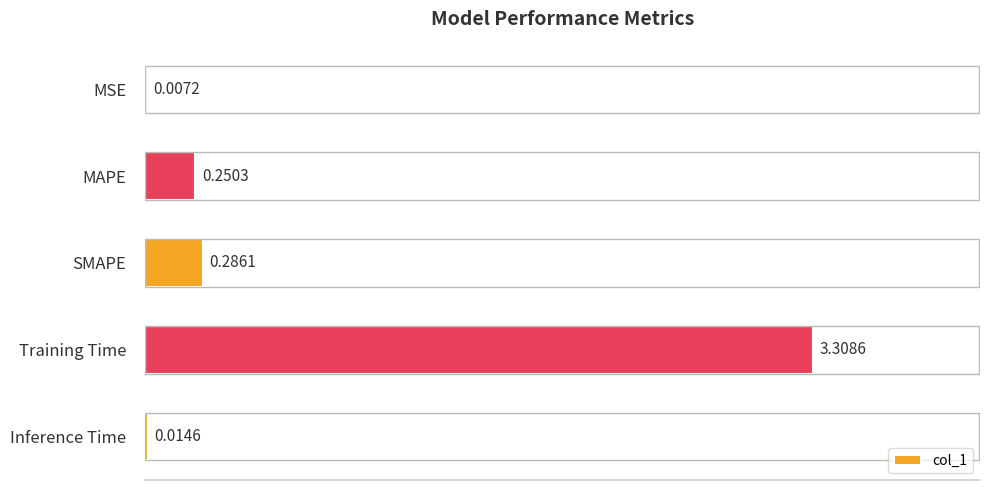

At which label is the value closest to 1?

SMAPE